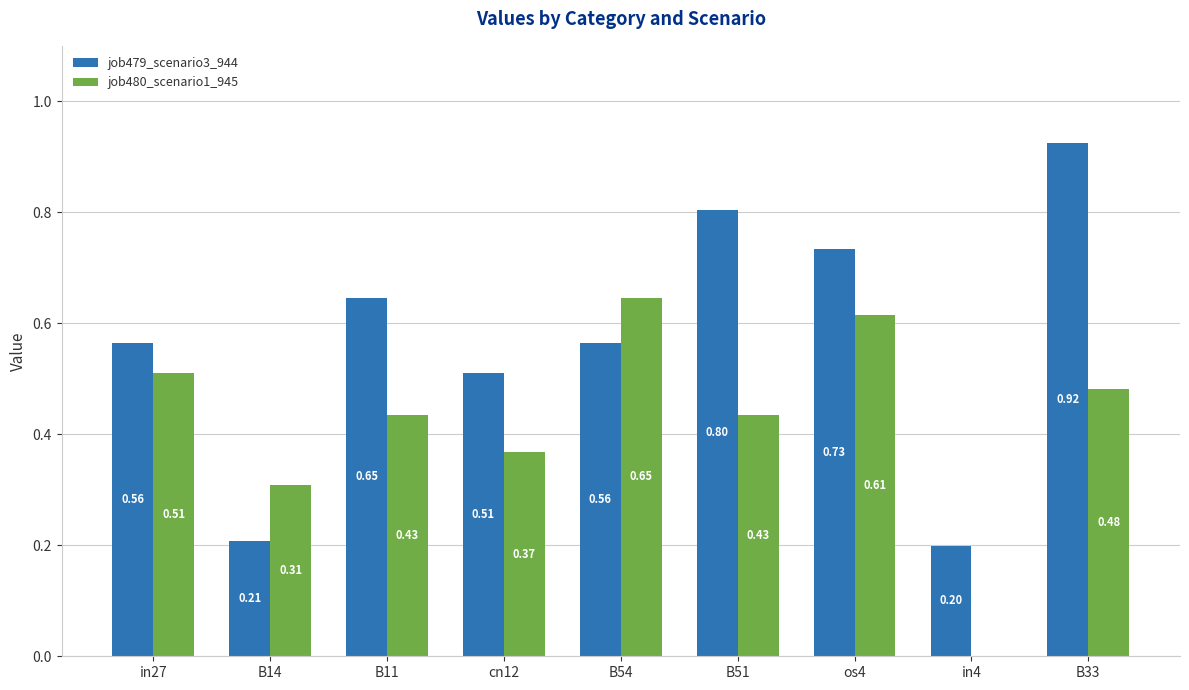

How many values in job480_scenario1_945 are above zero?

8